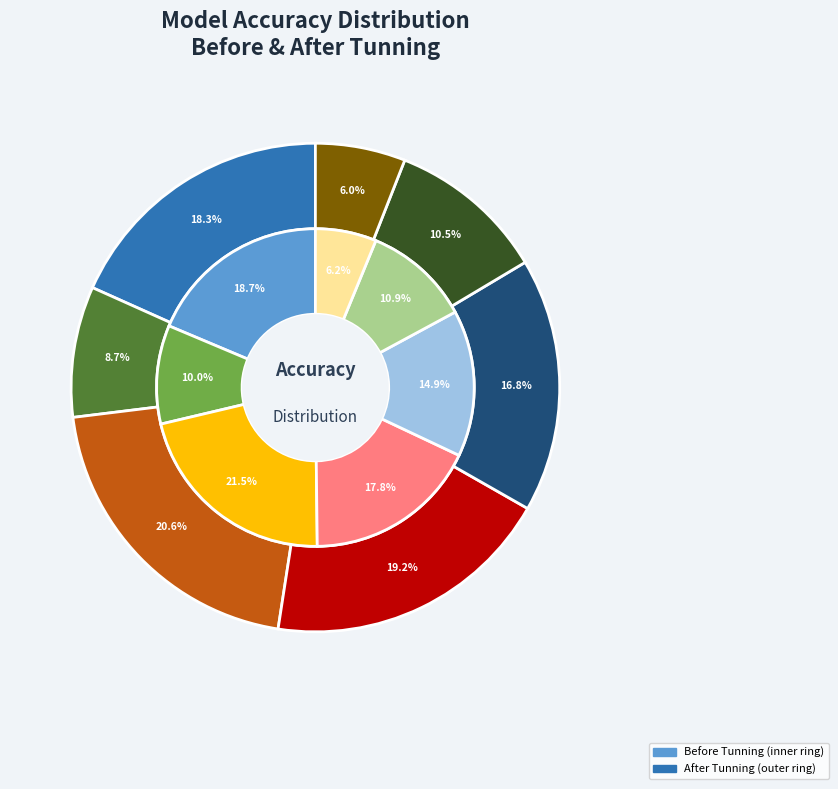

The RandomForest slice represents 33% of the pie. True or false?

False